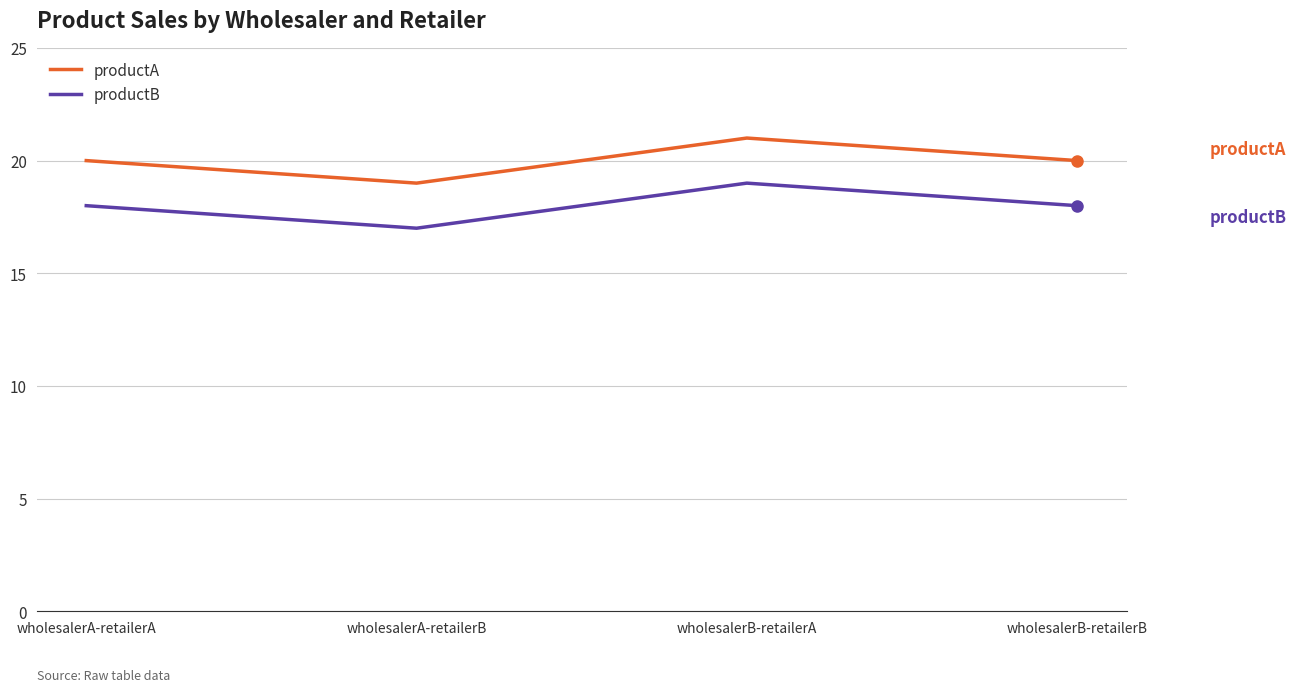

Reading left to right, what are all the values shown in this chart?

productA: wholesalerA-retailerA=20	wholesalerA-retailerB=19	wholesalerB-retailerA=21	wholesalerB-retailerB=20
productB: wholesalerA-retailerA=18	wholesalerA-retailerB=17	wholesalerB-retailerA=19	wholesalerB-retailerB=18